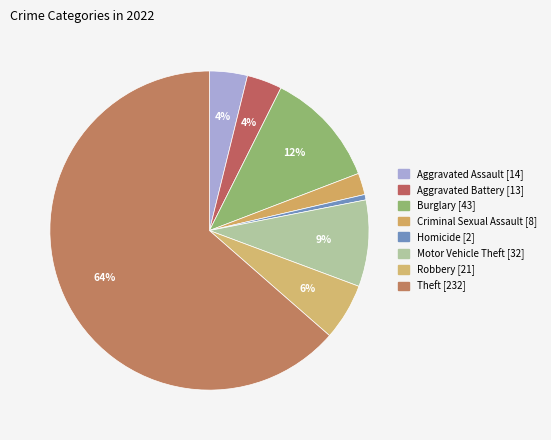

To the nearest percent, what is the difference between the largest and smallest slice percentages?

63%